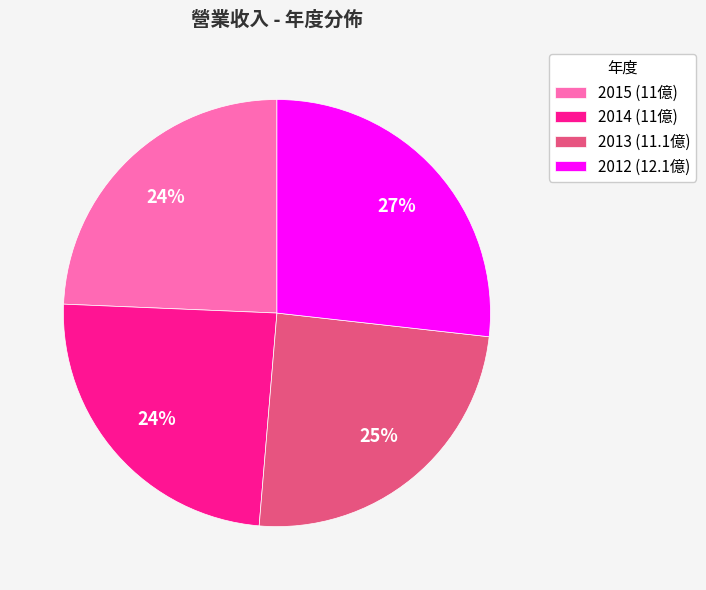

To the nearest percent, what is the difference between the 2012 and 2013 slice percentages?

2%